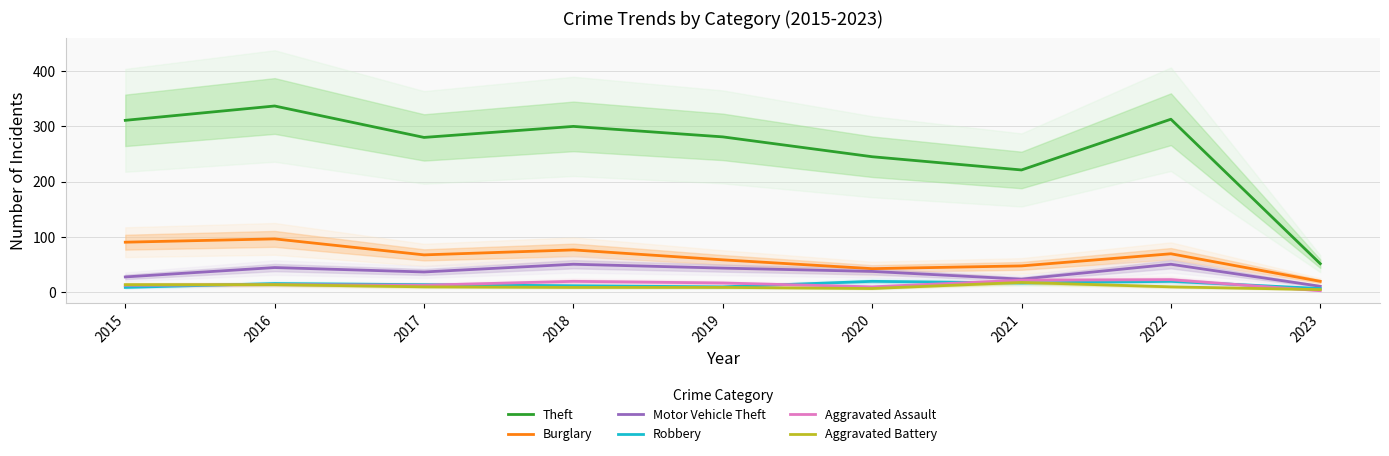

What is the value of the Motor Vehicle Theft point at the 1st from the left?

27